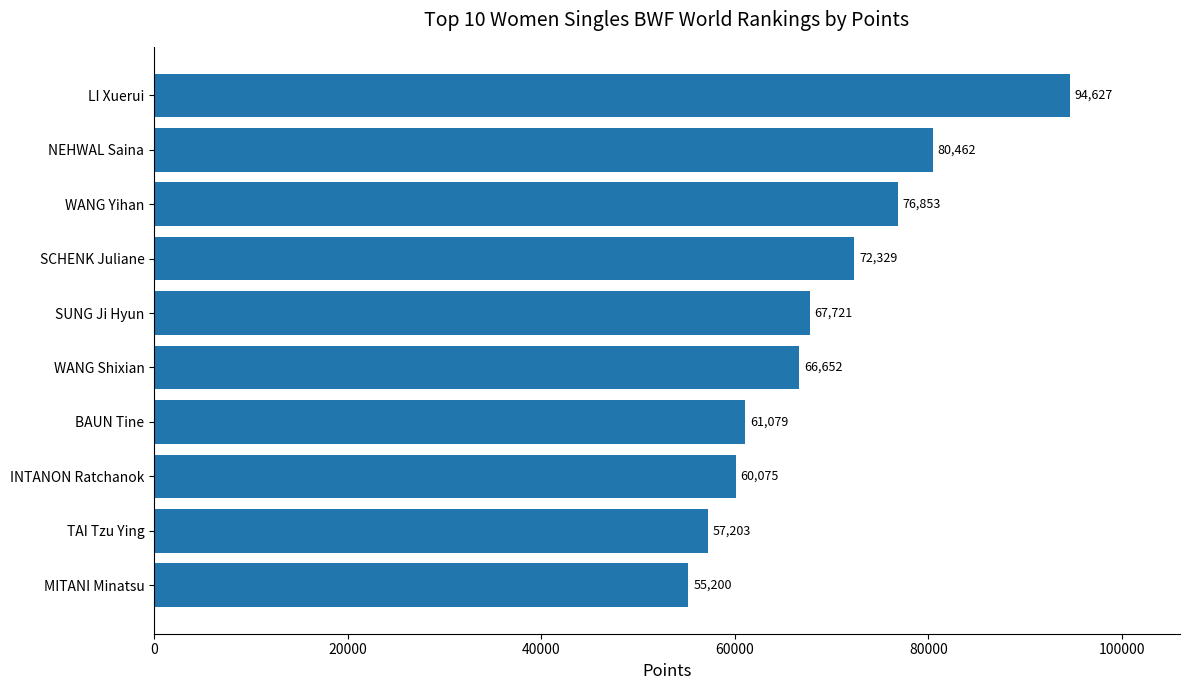

What is the ratio of the value at SCHENK Juliane to the value at INTANON Ratchanok?

1.2